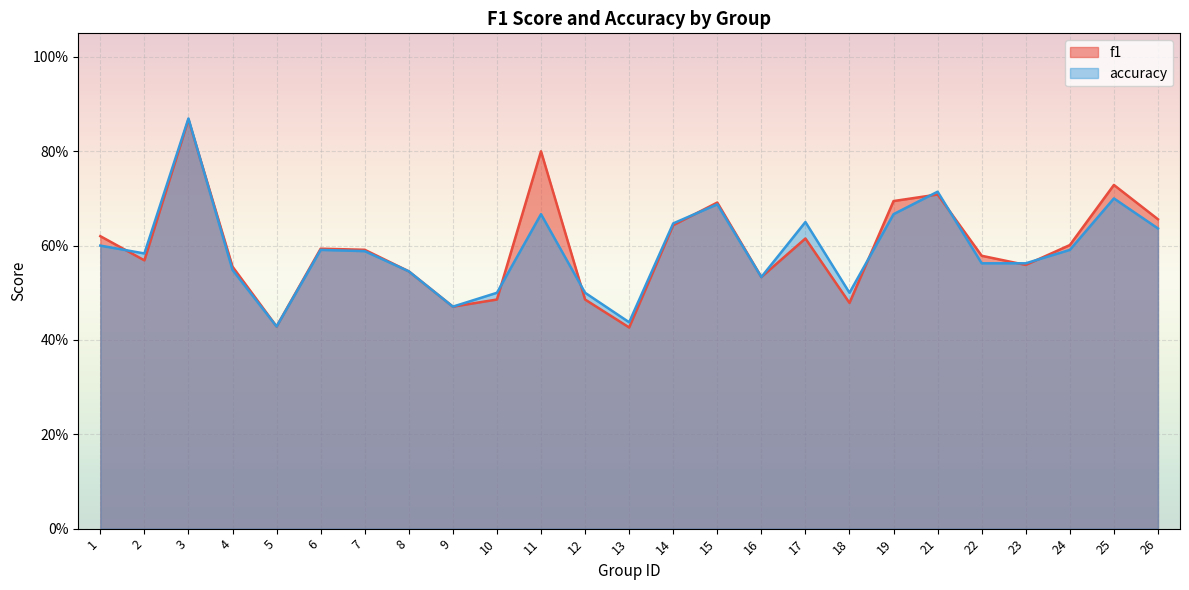

Rank the series by their maximum value, from highest to lowest.

accuracy, f1